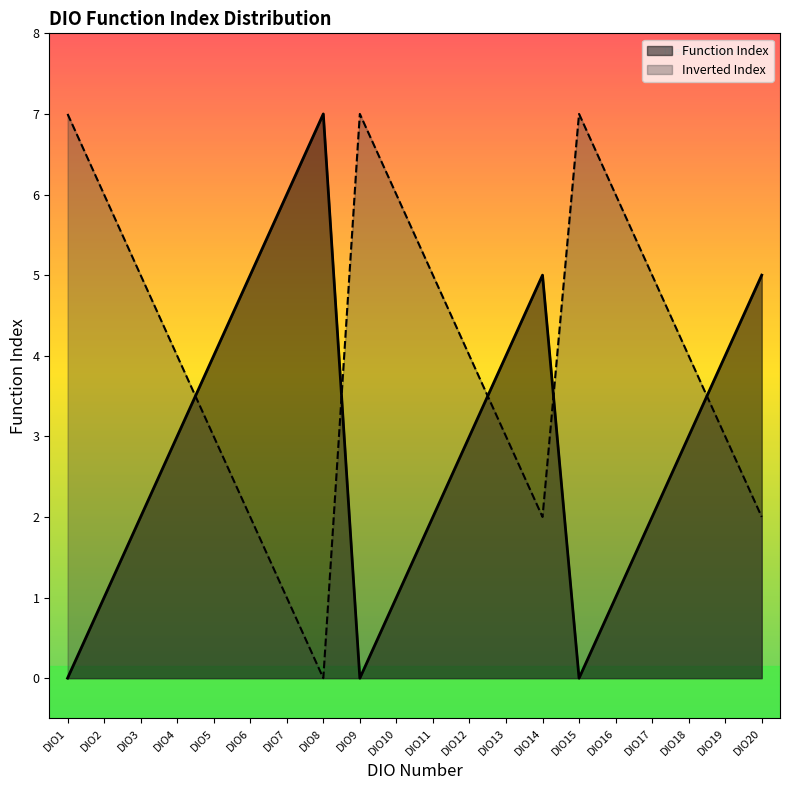

Between DIO9 and DIO20, which is larger?

DIO20